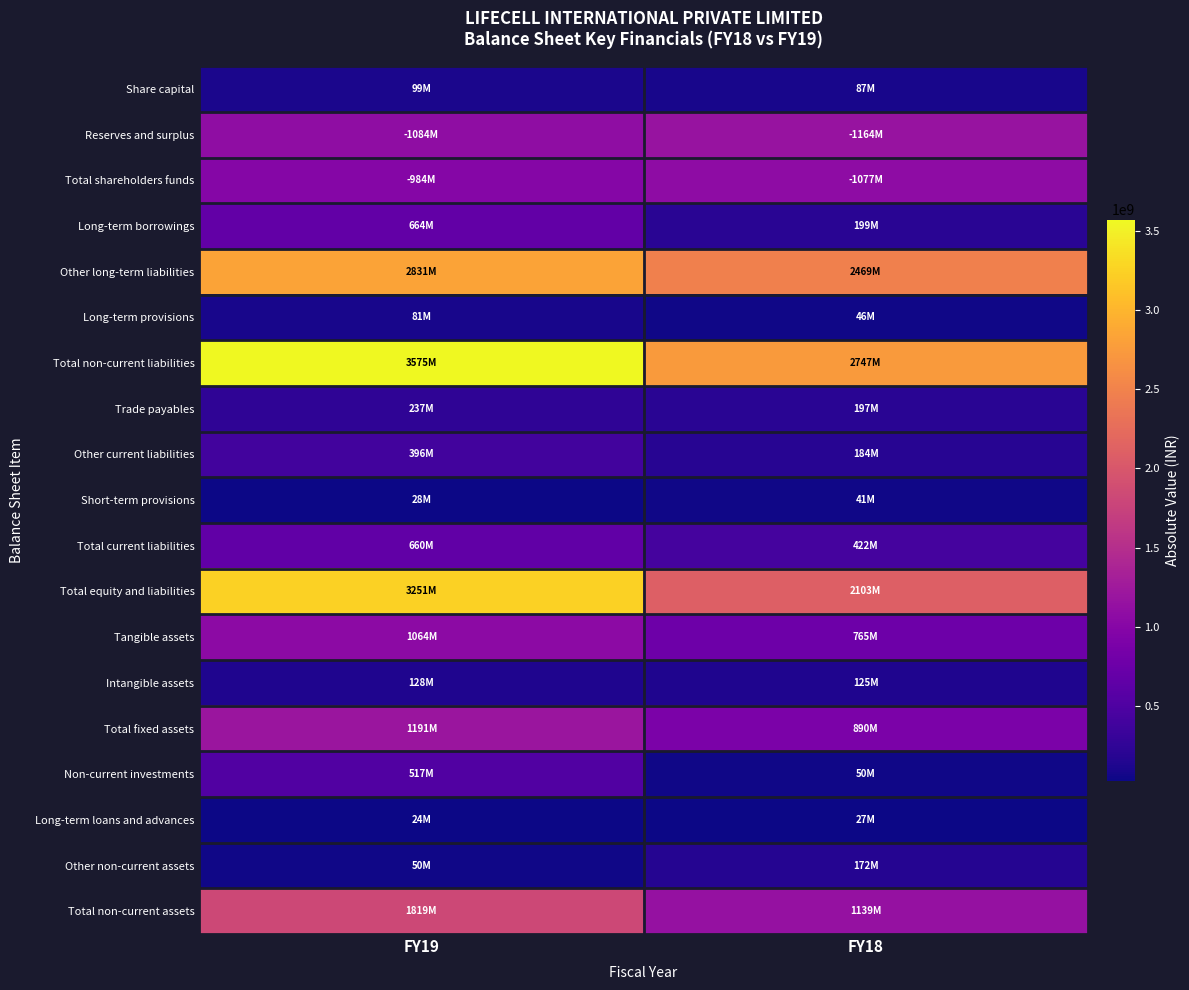

Which series has the largest total across all categories?

Total non-current liabilities